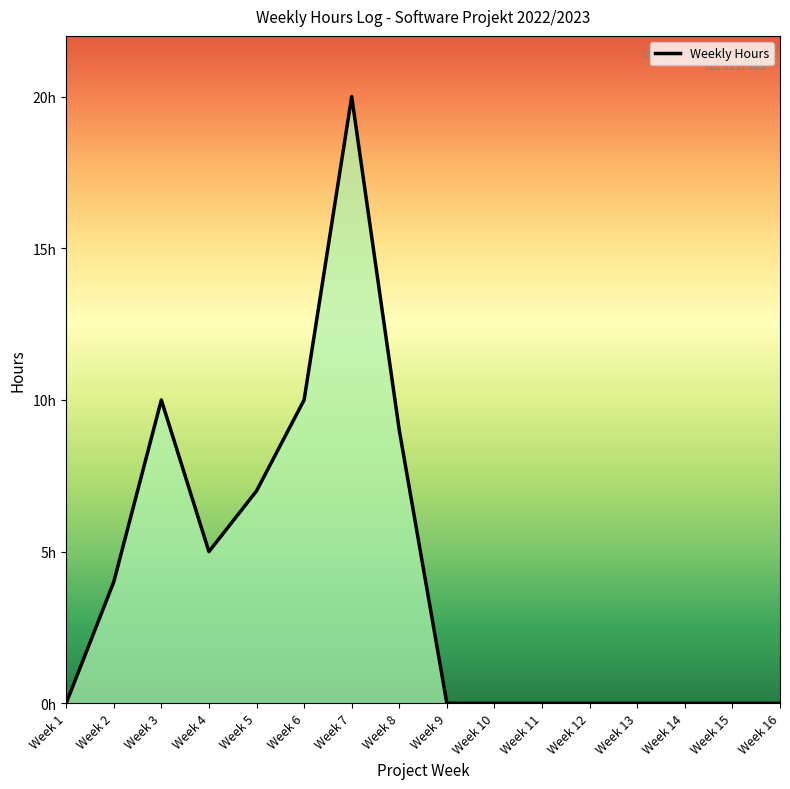

How many interior local valleys (lower than both neighbors) does the data have?

1